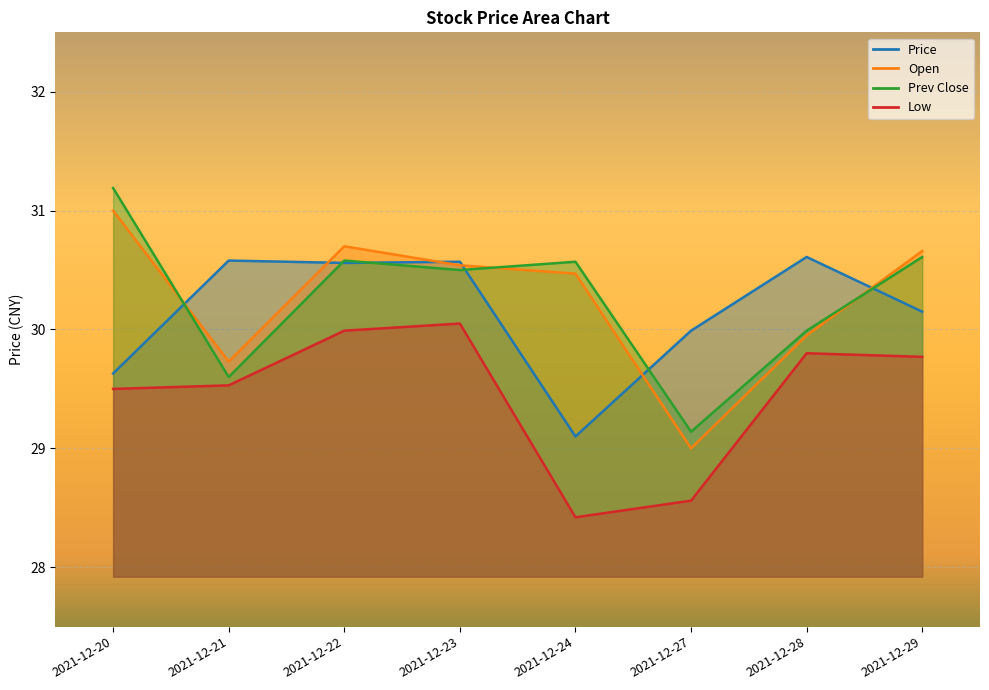

True or false: Open and Low cross at least once.

False